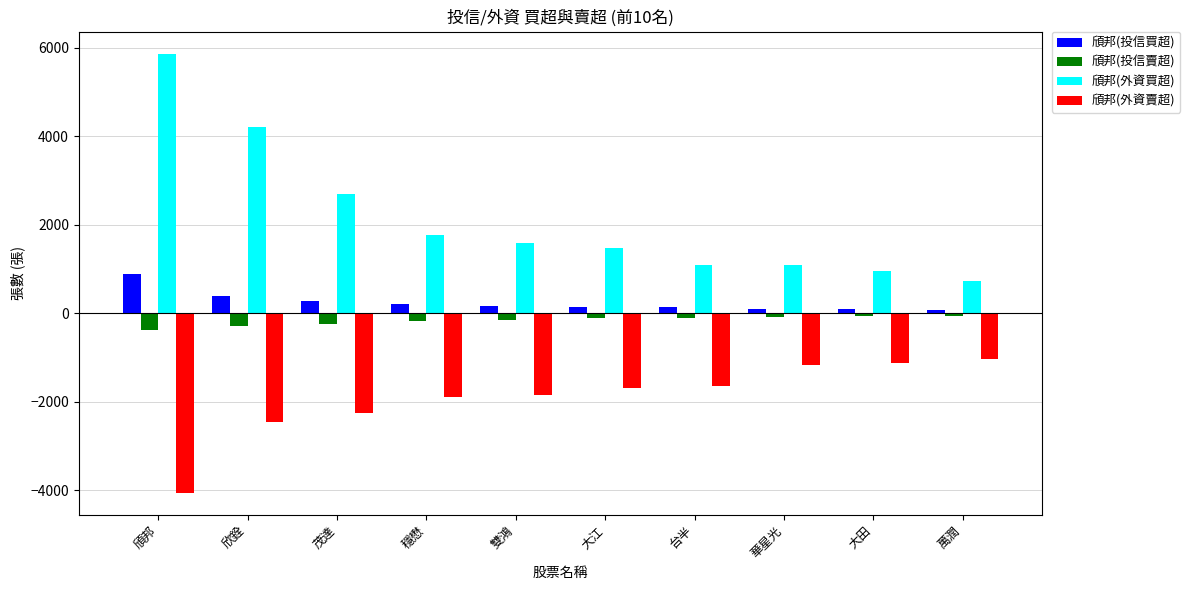

At which label does 頎邦(投信買超) reach its peak?

頎邦